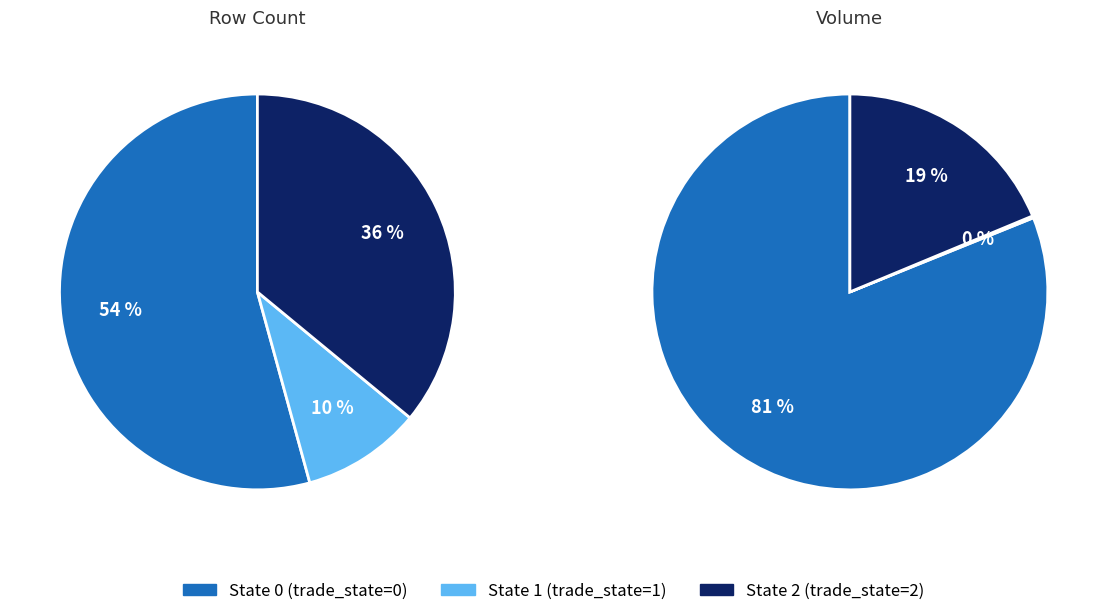

Do State 1 and State 2 together represent more than half of the pie?

No